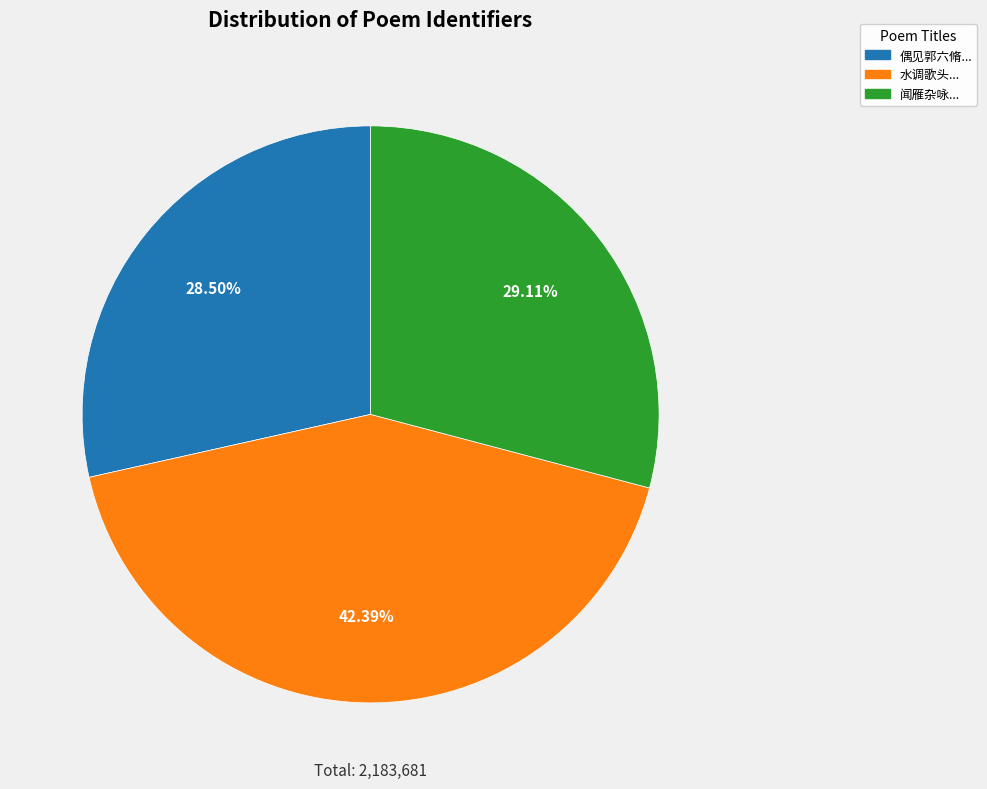

Which slice is the largest?

水调歌头...